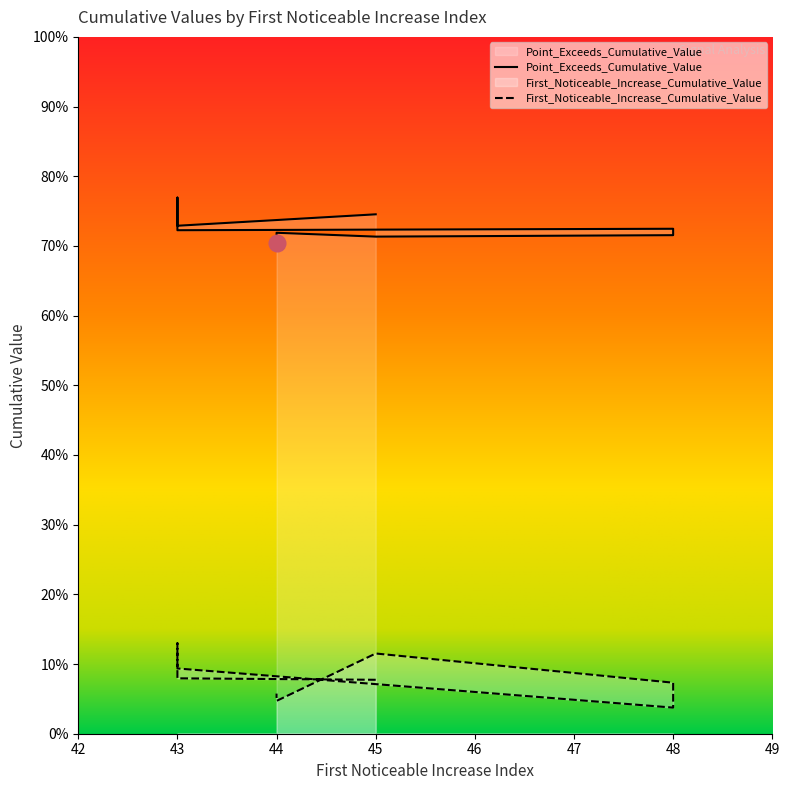

Is the value of First_Noticeable_Increase_Cumulative_Value at 48 greater than the value of Point_Exceeds_Cumulative_Value at 45?

No